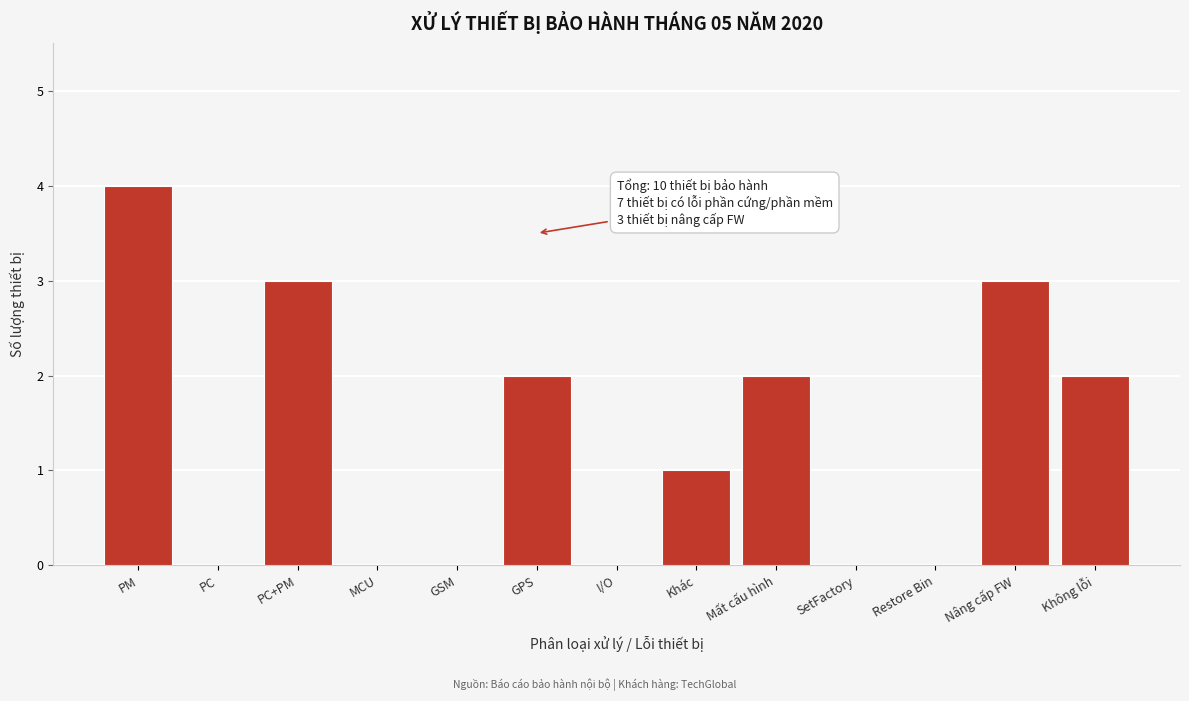

Reading left to right, list all the values displayed in this chart.

PM=4	PC=0	PC+PM=3	MCU=0	GSM=0	GPS=2	I/O=0	Khác=1	Mất cấu hình=2	SetFactory=0	Restore Bin=0	Nâng cấp FW=3	Không lỗi=2